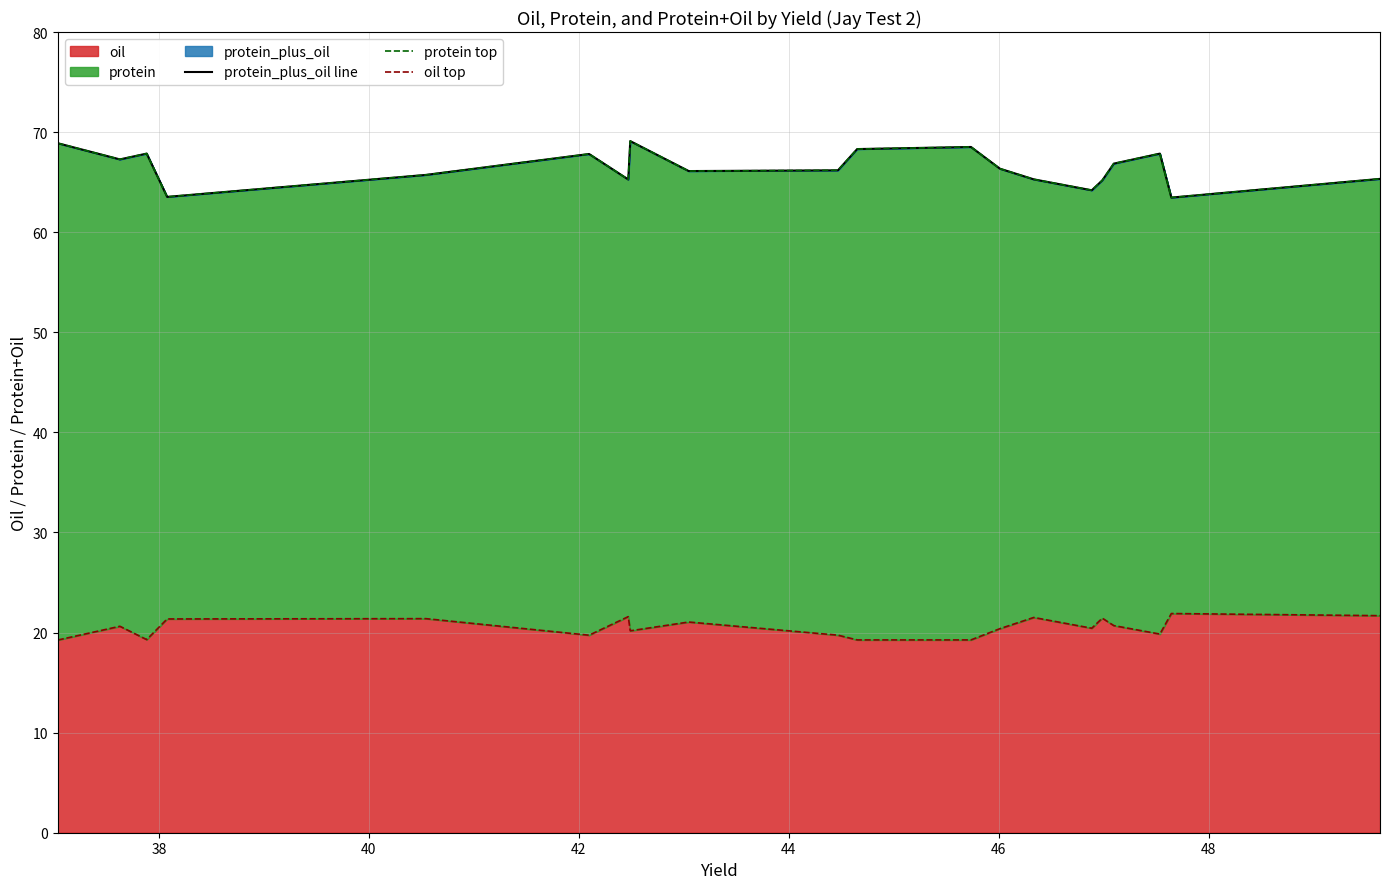

Reading left to right, transcribe all the data shown in this chart.

protein_plus_oil line: 68.9	67.3	67.9	63.5	65.7	67.8	65.3	69.1	66.1	66.2	68.3	68.5	66.3	65.3	64.2	65.2	66.9	67.9	63.5	65.3
protein top: 68.9	67.3	67.9	63.5	65.7	67.8	65.3	69.1	66.1	66.2	68.3	68.5	66.3	65.3	64.2	65.2	66.9	67.9	63.5	65.3
oil top: 19.3	20.6	19.3	21.4	21.4	19.7	21.6	20.2	21.1	19.7	19.3	19.3	20.4	21.5	20.4	21.4	20.7	19.8	21.9	21.7